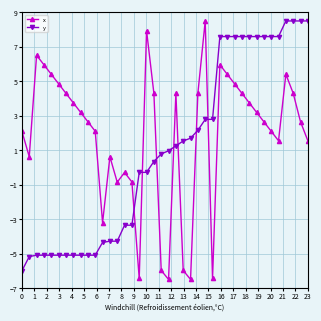

What is the difference between the maximum and minimum values in the x series?

15.0